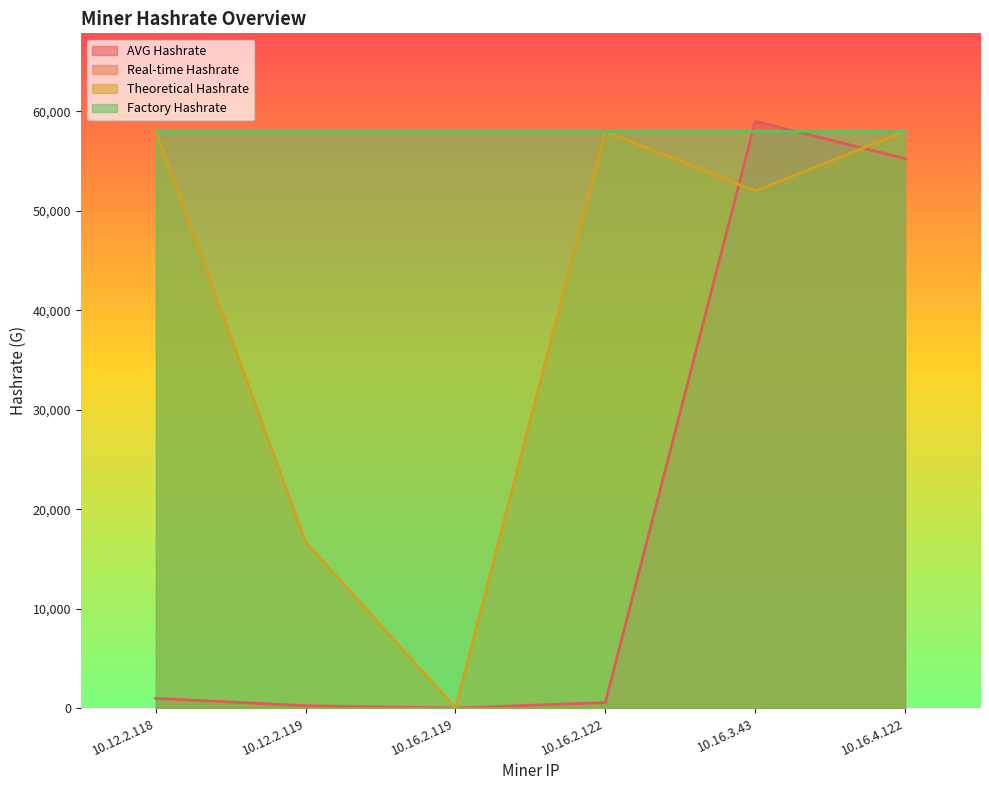

Is the value of Theoretical Hashrate at 10.12.2.118 greater than the value of AVG Hashrate at 10.16.4.122?

Yes